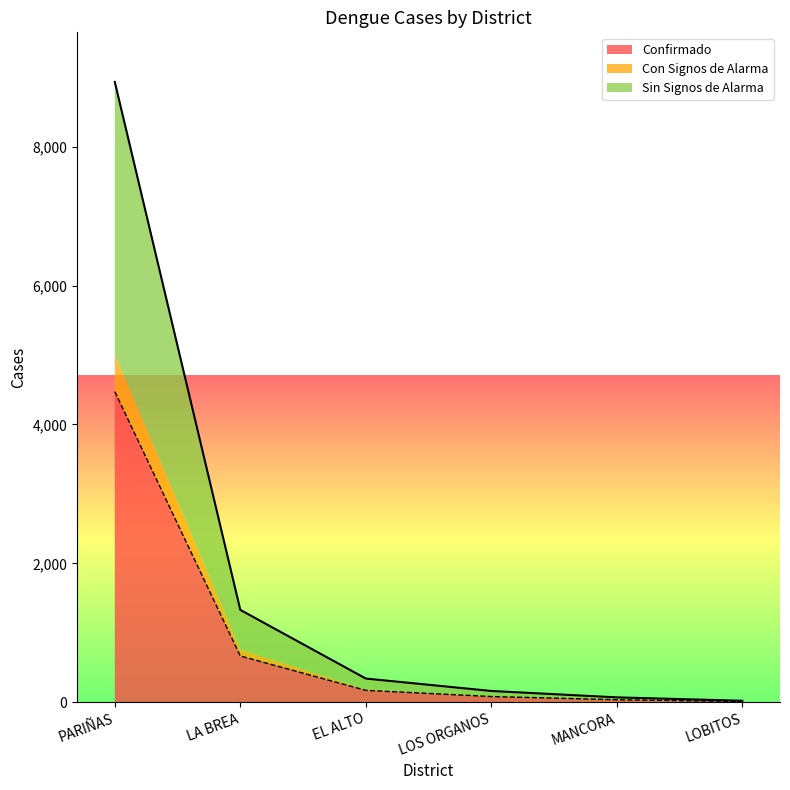

True or false: casos_CONFIRMADO and casos_DENGUE CON SIGNOS DE ALARMA intersect in this chart.

False